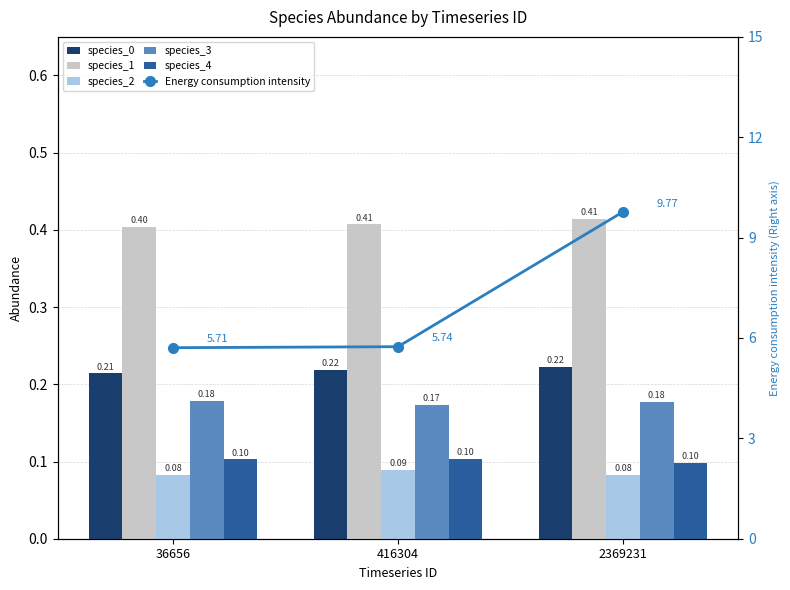

Which category has the highest value in the species_2 series?

416304